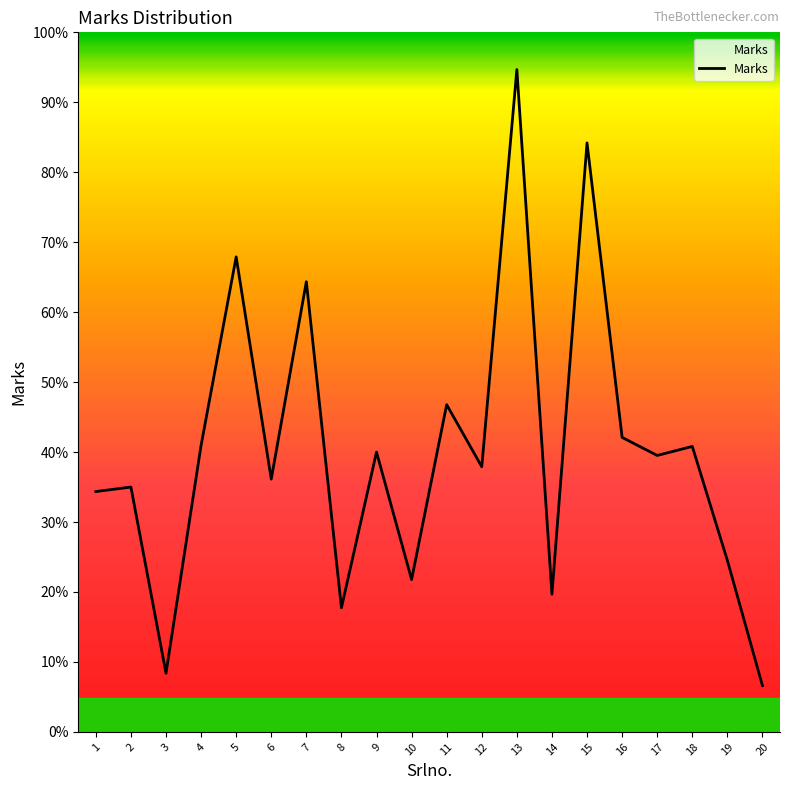

Is this an area chart (filled region under the line)?

Yes